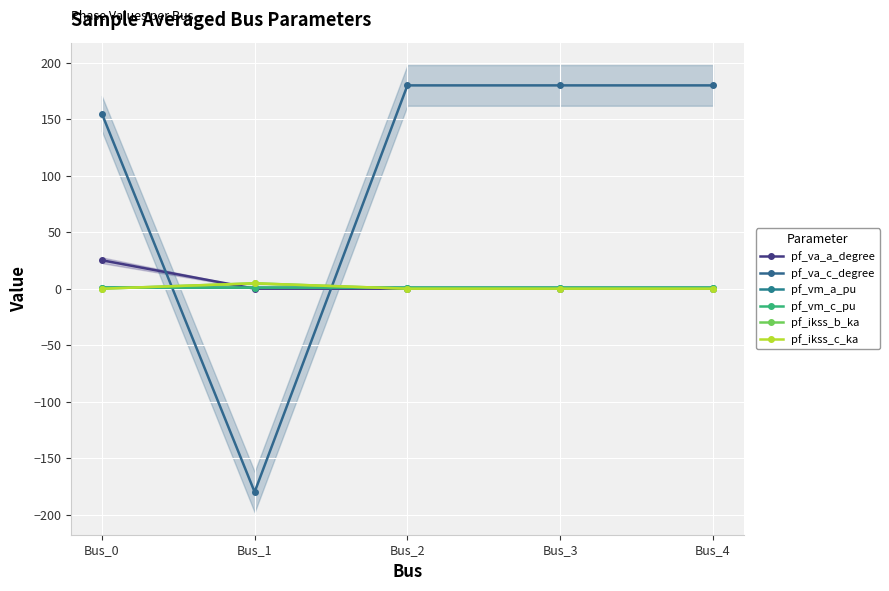

True or false: pf_va_c_degree has more than 2 interior local peaks.

False